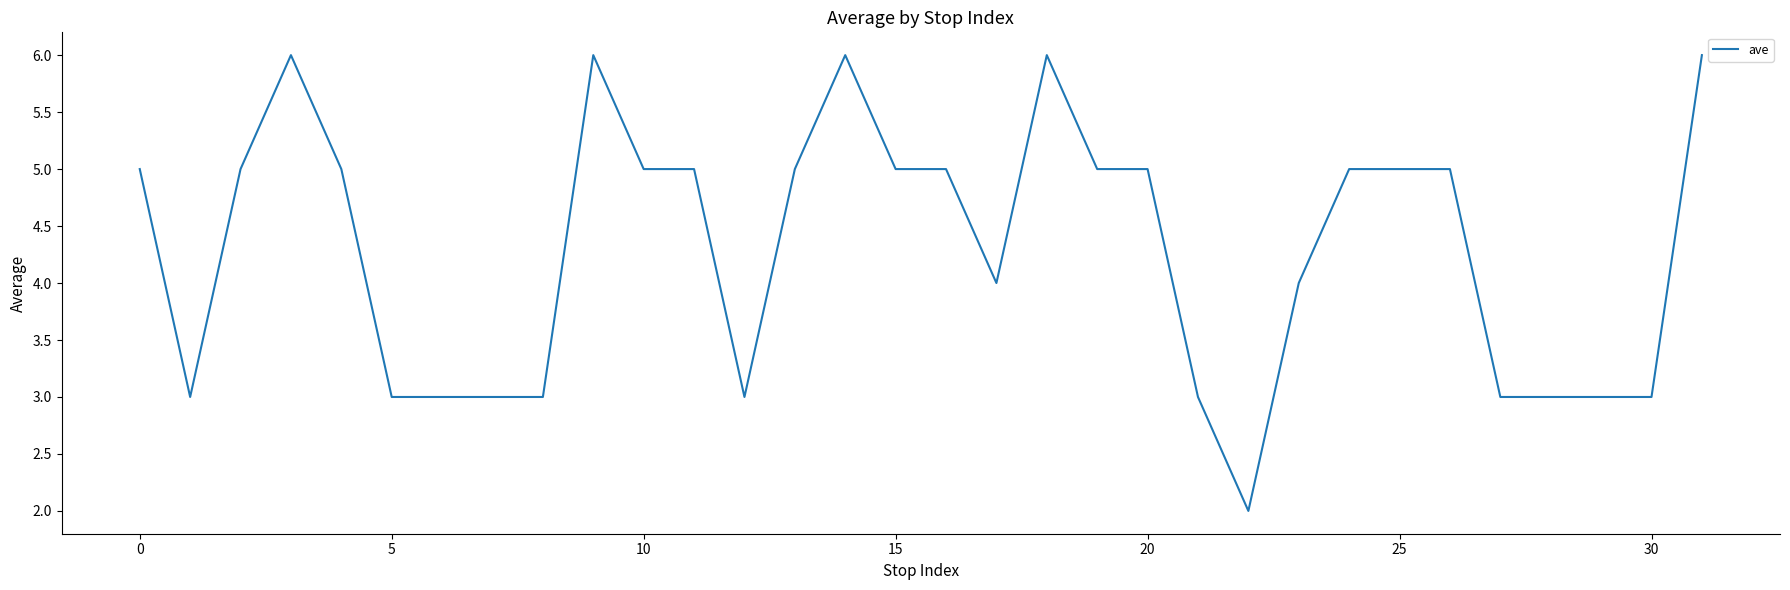

What is the difference between the maximum and minimum values?

4